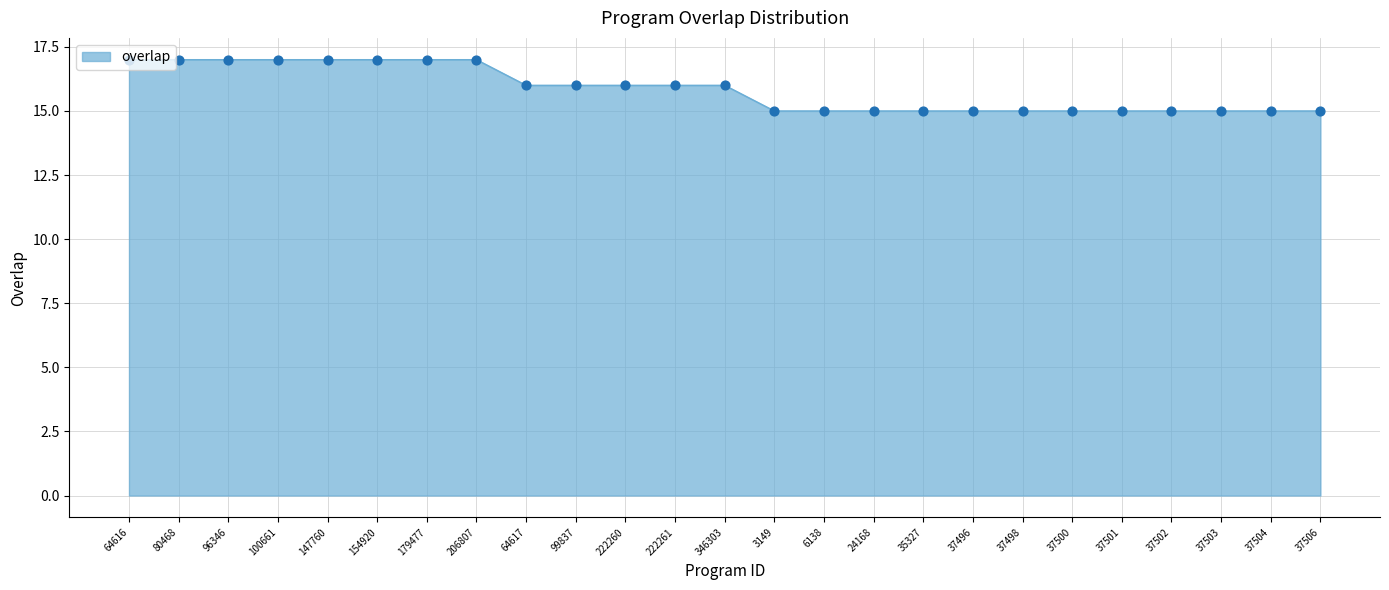

Approximately how many times larger is the value at 37498 compared to 37496?

1.0